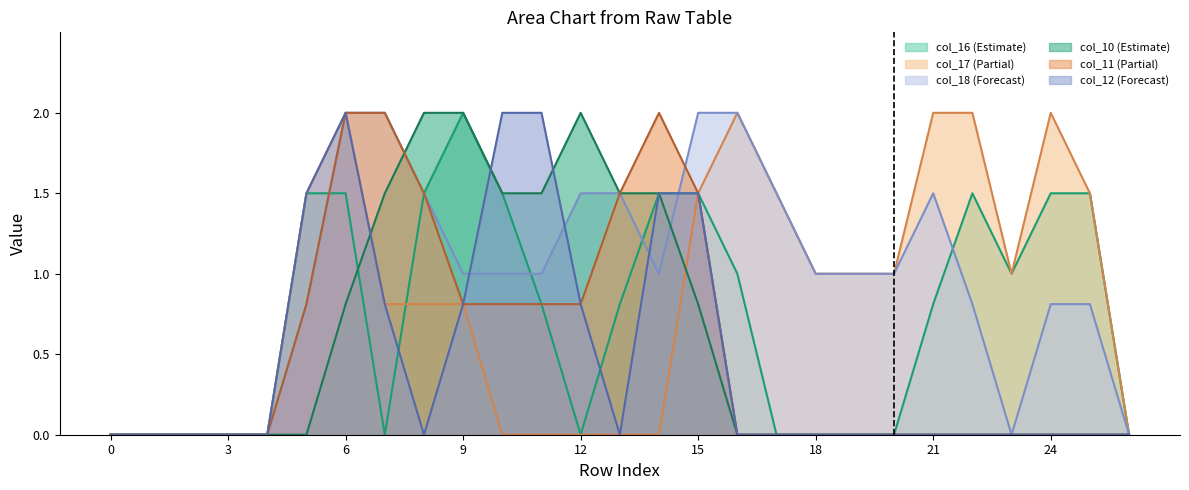

True or false: col_12 has a value of 1.0 at 6.

False